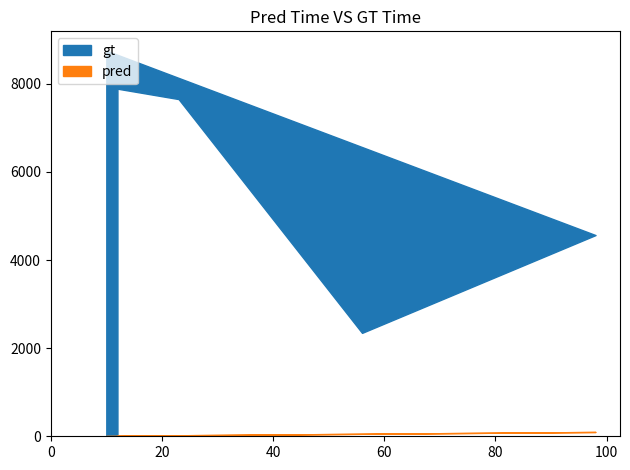

True or false: gt and pred cross at least once.

False